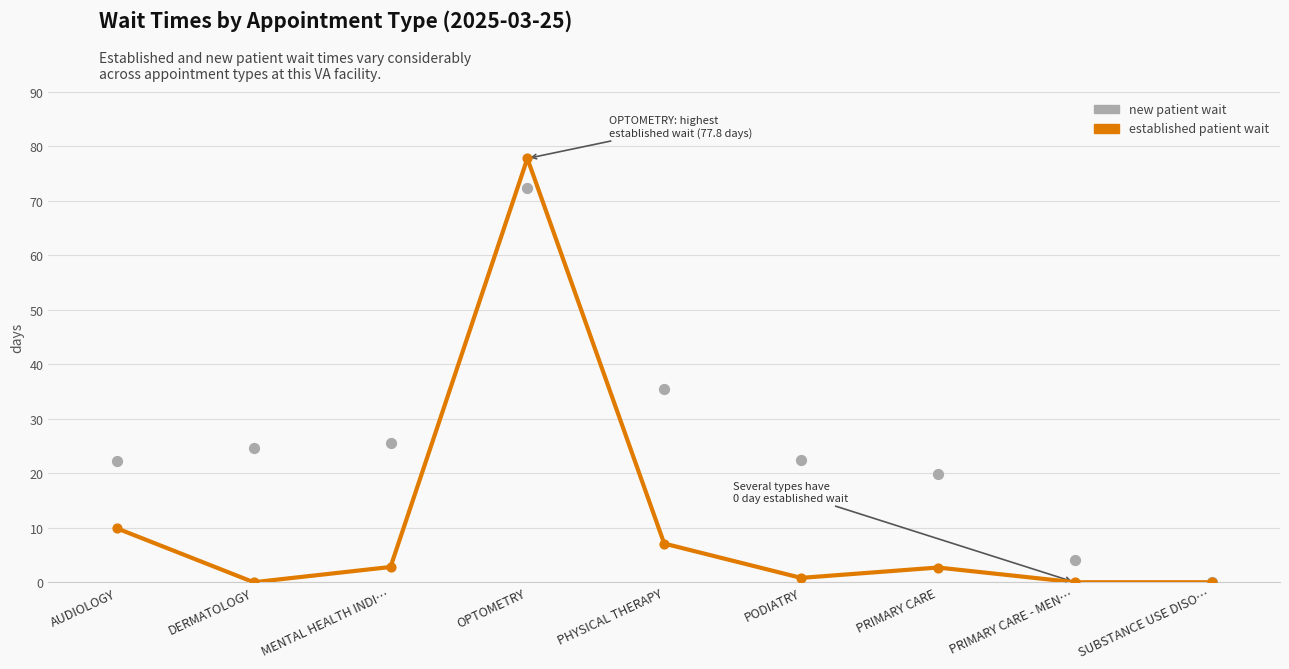

Which series contains the lowest Y value?

EstablishedPatients